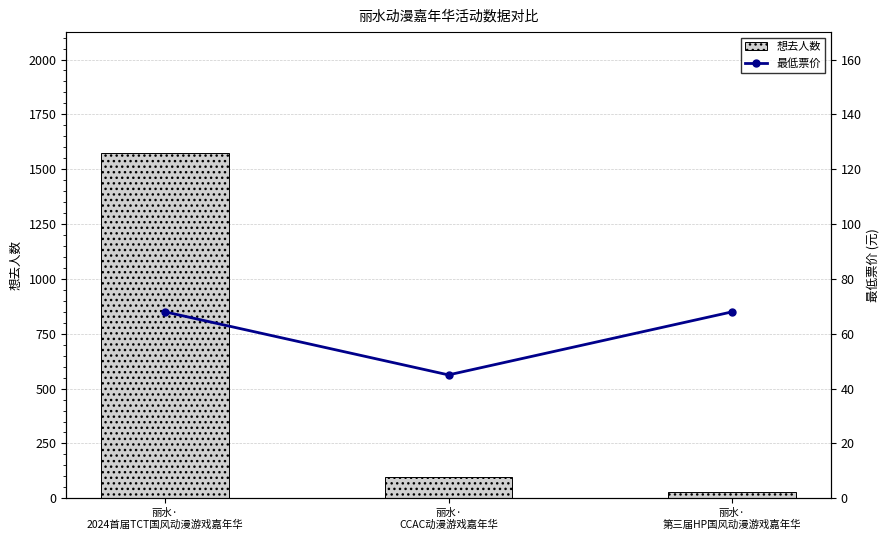

Which category has the lowest value across all series?

丽水·
第三届HP国风动漫游戏嘉年华